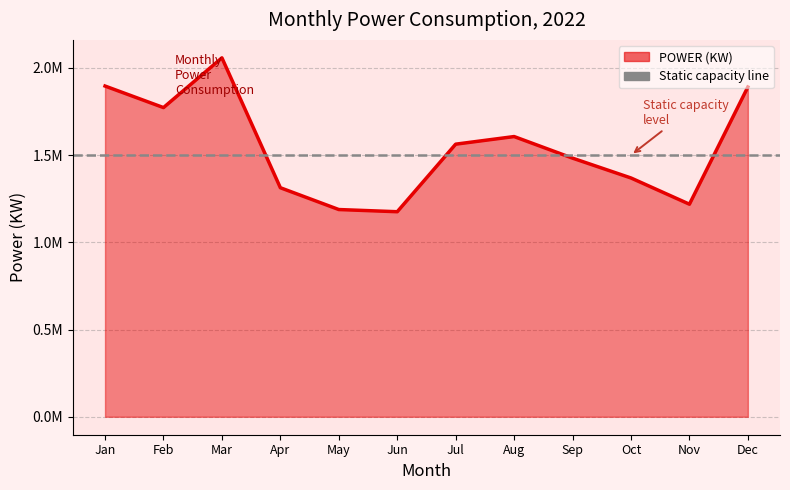

What is the value of the 10th point from the left?

1368980.1